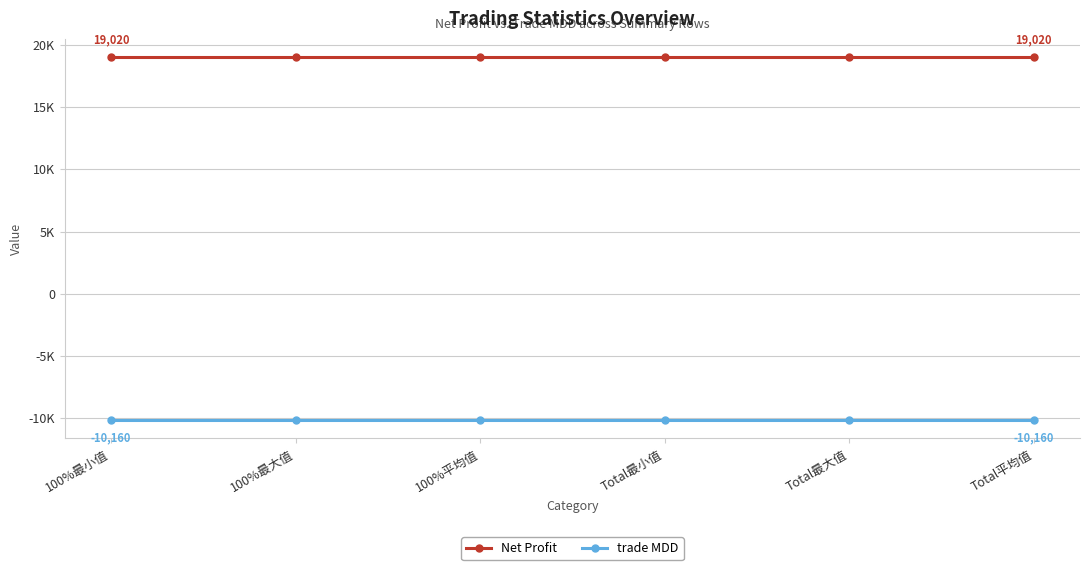

True or false: Net Profit and trade MDD cross at least once.

False